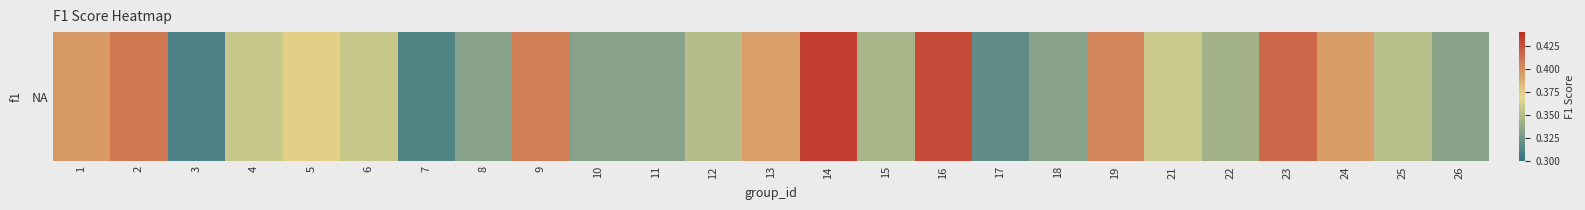

What is the maximum value shown in the chart?

0.4